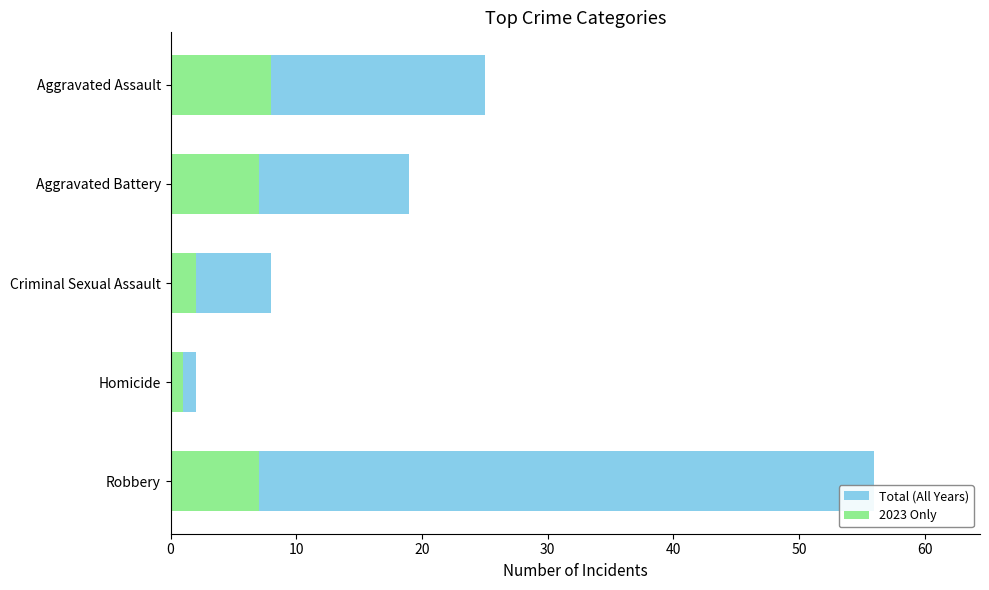

Rank the series at Aggravated Battery from highest to lowest value.

Total (All Years), 2023 Only